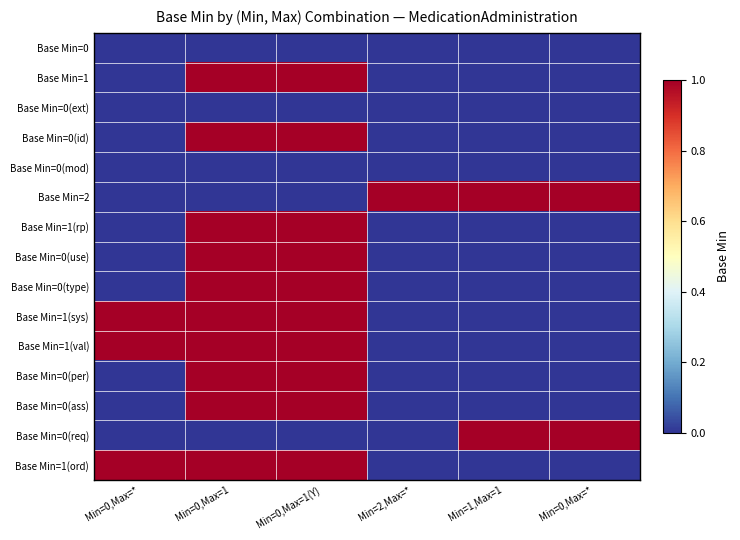

Which has a higher value, Min=0,Max=* or Min=0,Max=1?

Min=0,Max=*